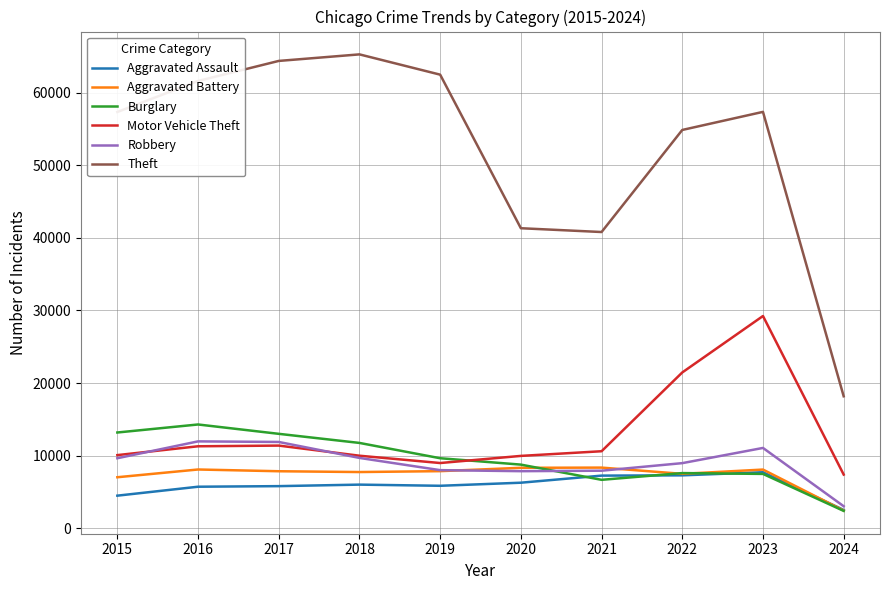

True or false: Motor Vehicle Theft and Theft cross at least once.

False